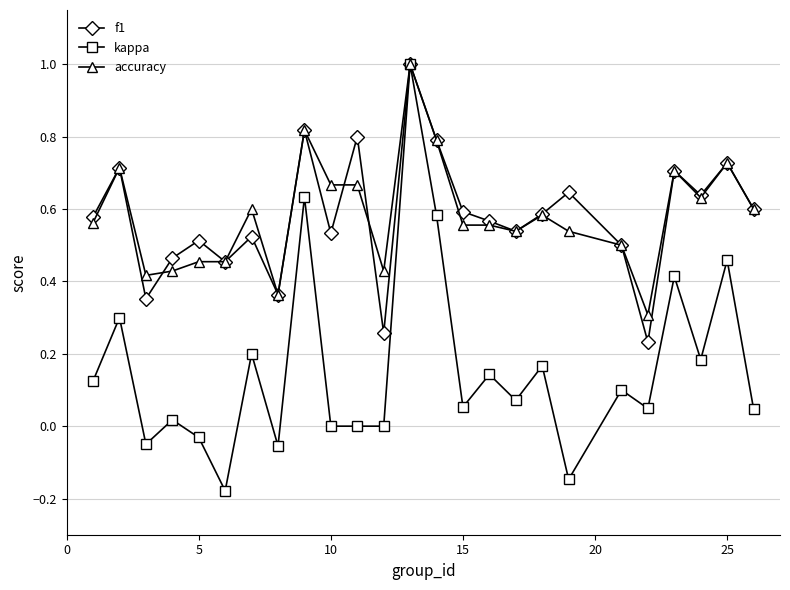

What is the highest value of the accuracy series?

1.0